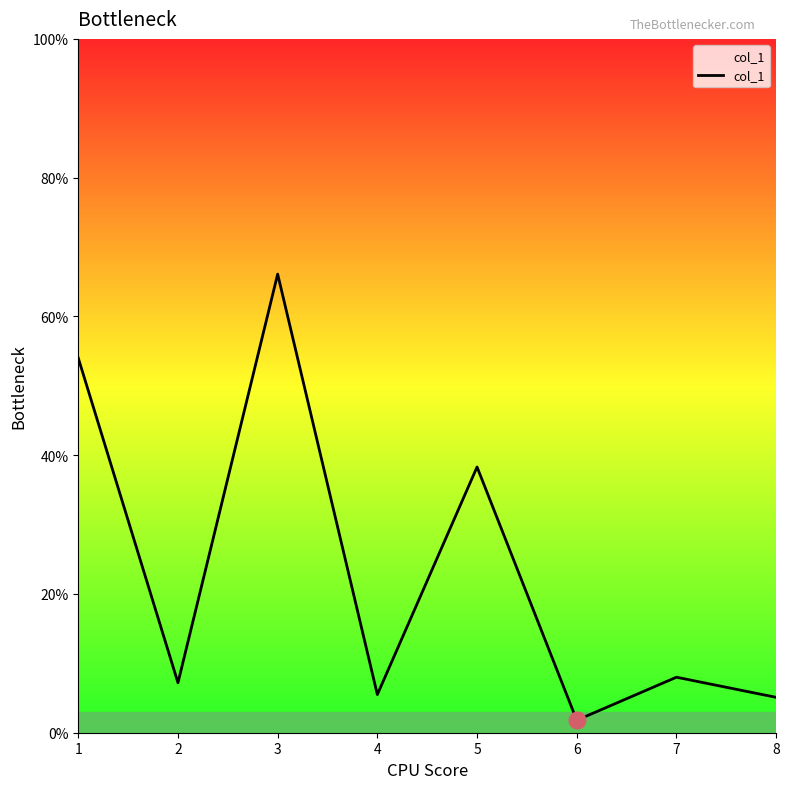

At which category does the data reach its first local valley?

2